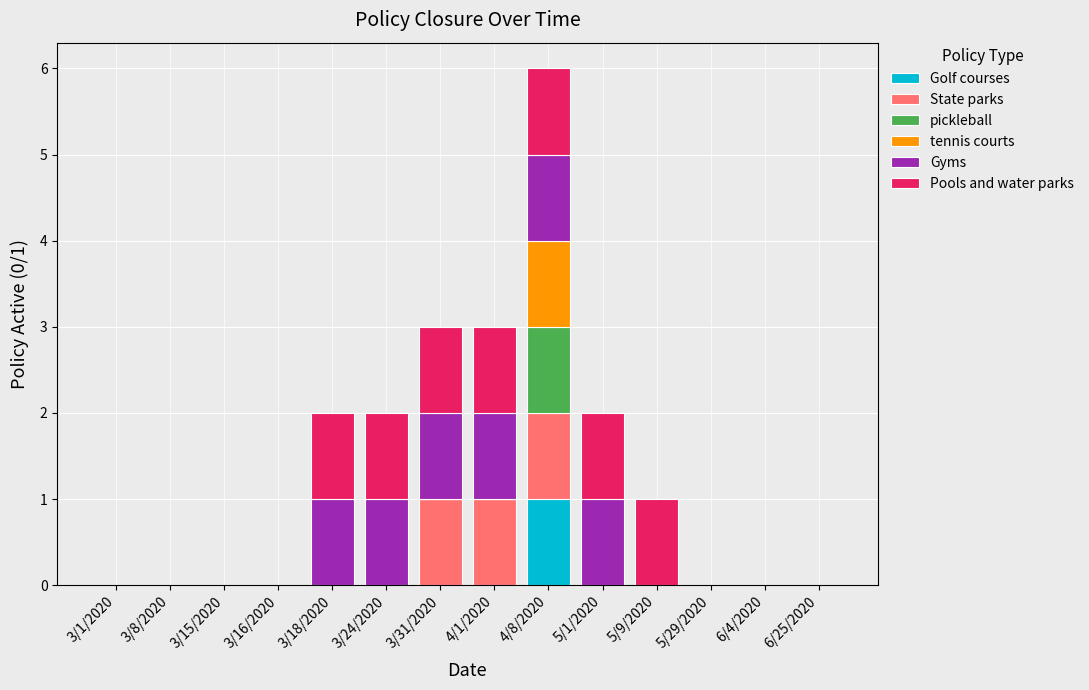

Are the bars horizontal?

No